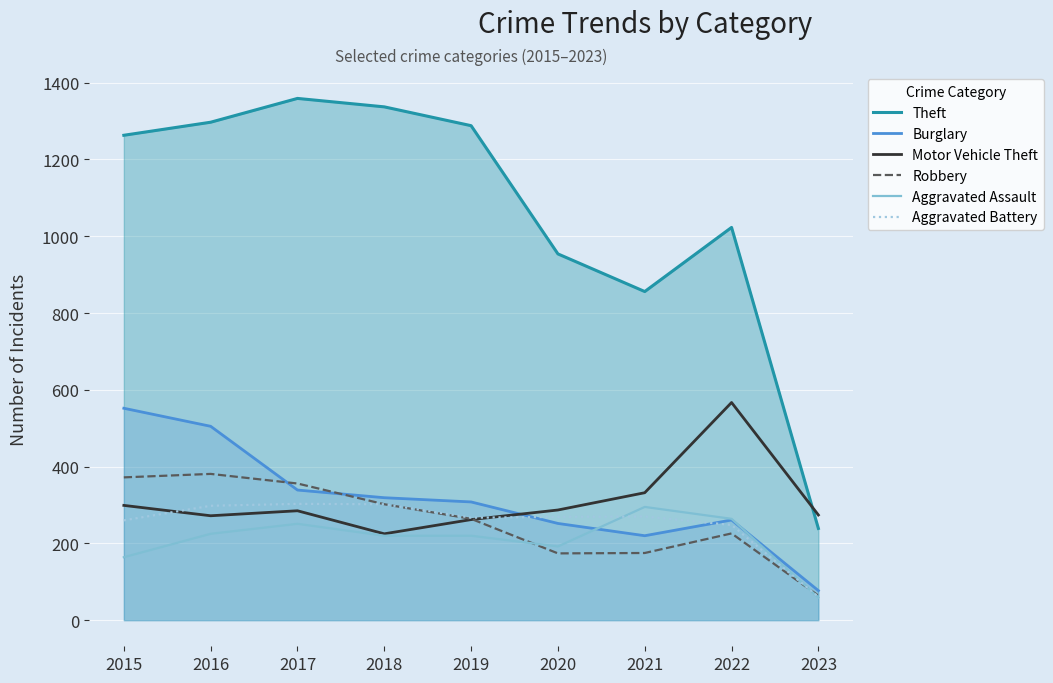

The value of Theft at 2015 is 1939. True or false?

False